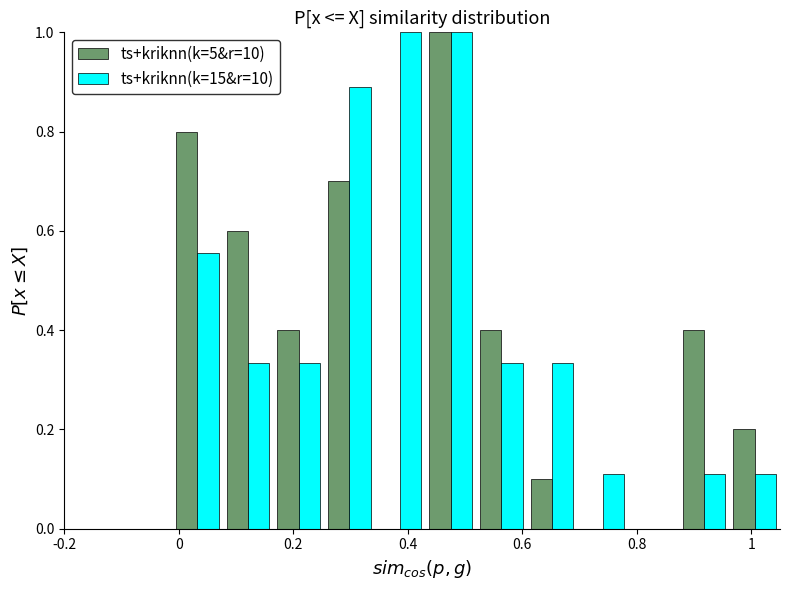

Reading left to right, transcribe this chart: for each range on the x-axis, give the height of each series' bar. Neither the bar edges nor the heights are printed on the chart, so give them approximately, as read against the axes.

-0.10 to -0.02: ts+kriknn(k=5&r=10)=0	ts+kriknn(k=15&r=10)=0
-0.02 to 0.08: ts+kriknn(k=5&r=10)=0.80	ts+kriknn(k=15&r=10)=0.56
0.08 to 0.16: ts+kriknn(k=5&r=10)=0.60	ts+kriknn(k=15&r=10)=0.34
0.16 to 0.26: ts+kriknn(k=5&r=10)=0.40	ts+kriknn(k=15&r=10)=0.34
0.26 to 0.34: ts+kriknn(k=5&r=10)=0.70	ts+kriknn(k=15&r=10)=0.88
0.34 to 0.44: ts+kriknn(k=5&r=10)=0	ts+kriknn(k=15&r=10)=1.00
0.44 to 0.52: ts+kriknn(k=5&r=10)=1.00	ts+kriknn(k=15&r=10)=1.00
0.52 to 0.60: ts+kriknn(k=5&r=10)=0.40	ts+kriknn(k=15&r=10)=0.34
0.60 to 0.70: ts+kriknn(k=5&r=10)=0.10	ts+kriknn(k=15&r=10)=0.34
0.70 to 0.78: ts+kriknn(k=5&r=10)=0	ts+kriknn(k=15&r=10)=0.12
0.78 to 0.88: ts+kriknn(k=5&r=10)=0	ts+kriknn(k=15&r=10)=0
0.88 to 0.96: ts+kriknn(k=5&r=10)=0.40	ts+kriknn(k=15&r=10)=0.12
0.96 to 1.06: ts+kriknn(k=5&r=10)=0.20	ts+kriknn(k=15&r=10)=0.12